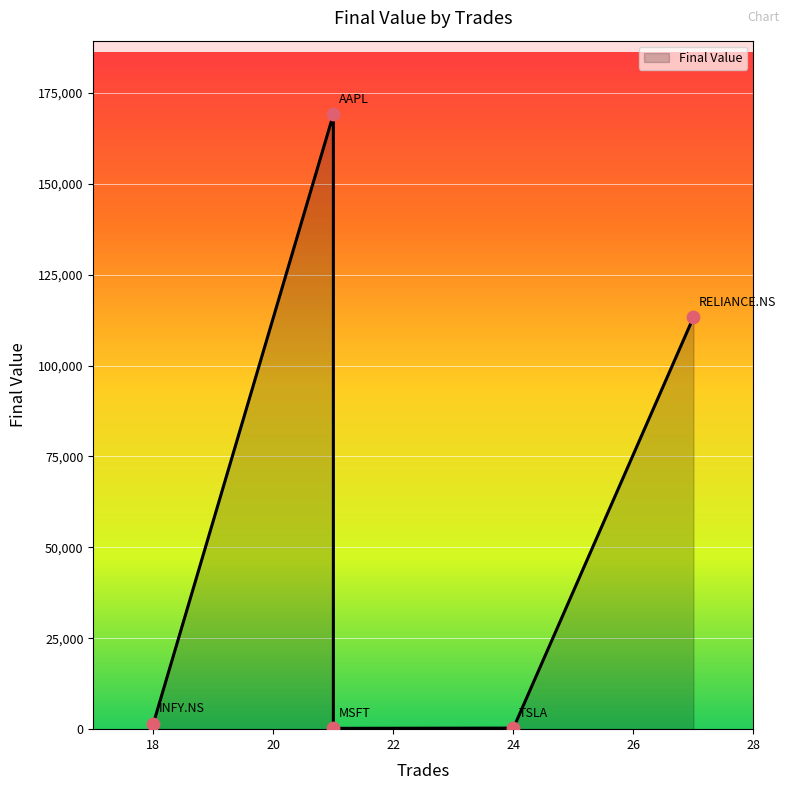

Between MSFT and AAPL, which is larger?

AAPL